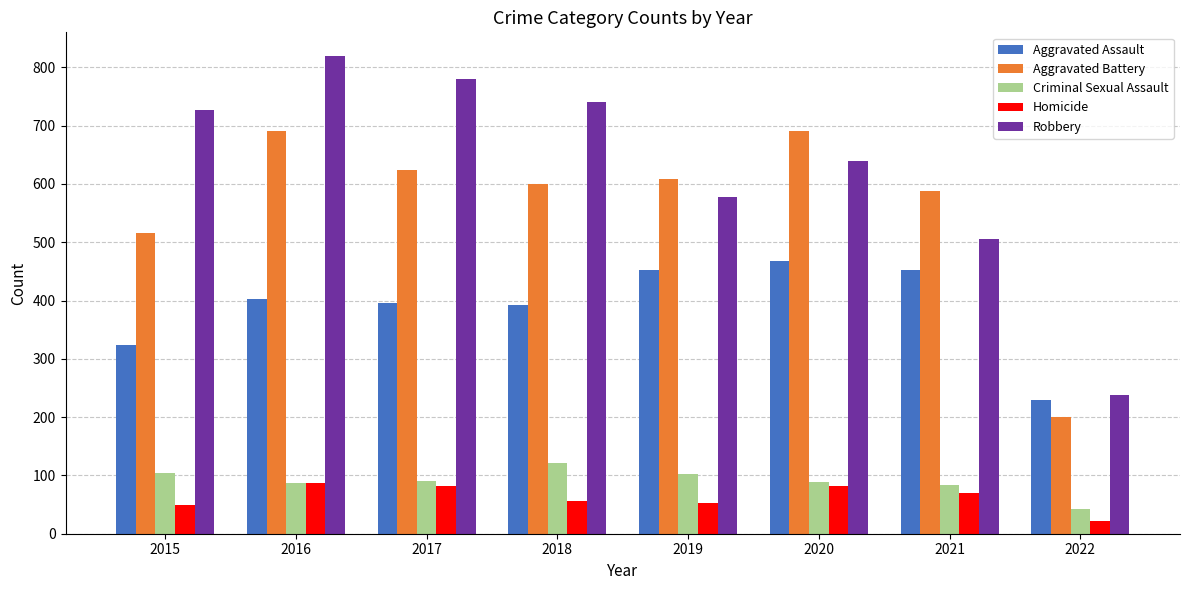

The value of Criminal Sexual Assault at 2018 is 75. True or false?

False